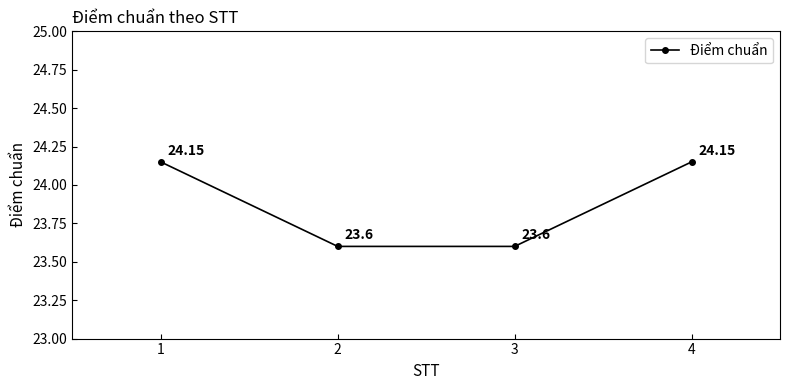

What is the ratio of the value at 2 to the value at 3?

1.0